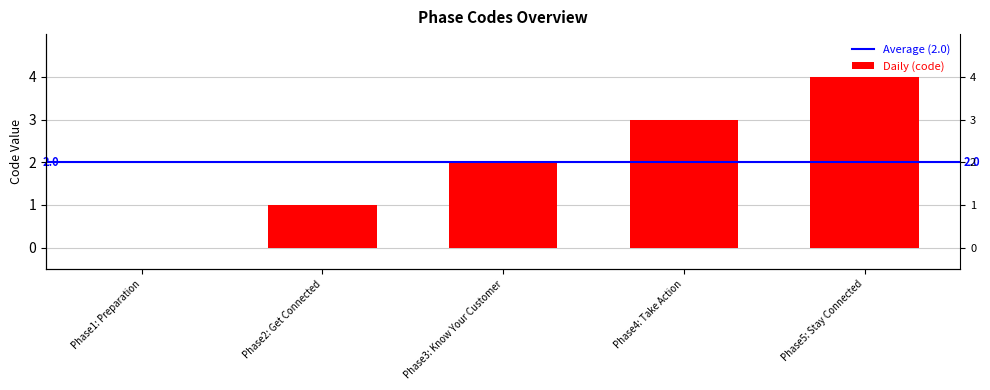

Is it true that the value at Phase2: Get Connected is 1?

True